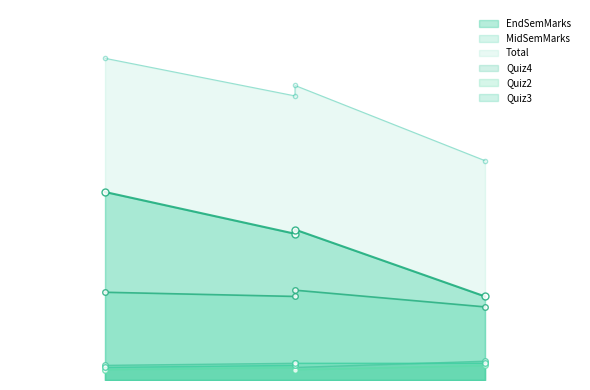

What are all the series names shown in the legend?

Quiz4, MidSemMarks, EndSemMarks, Total, Quiz2, Quiz3